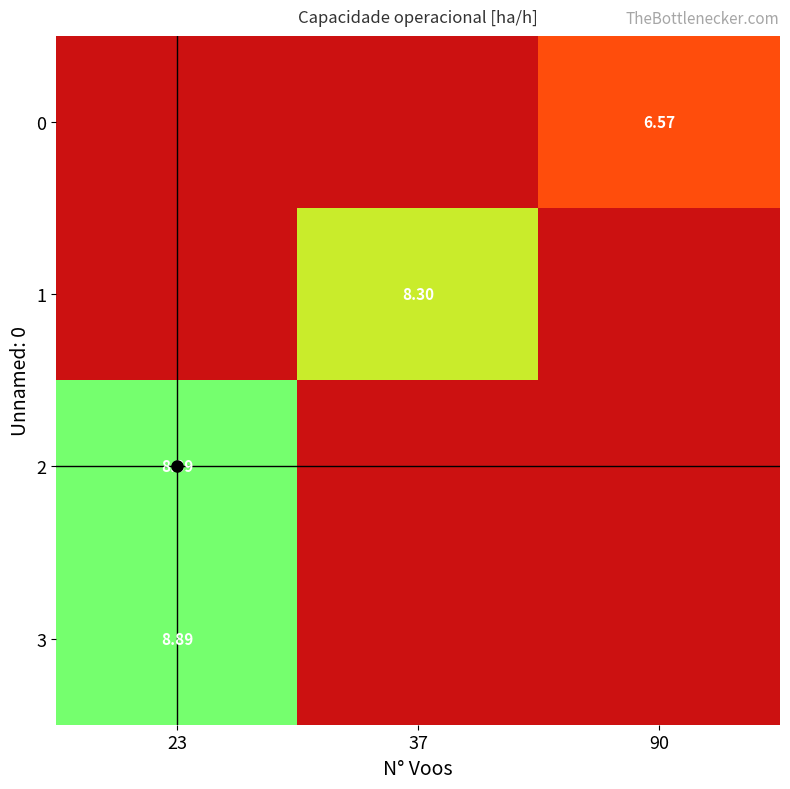

Between 37 and 23, which is larger?

23